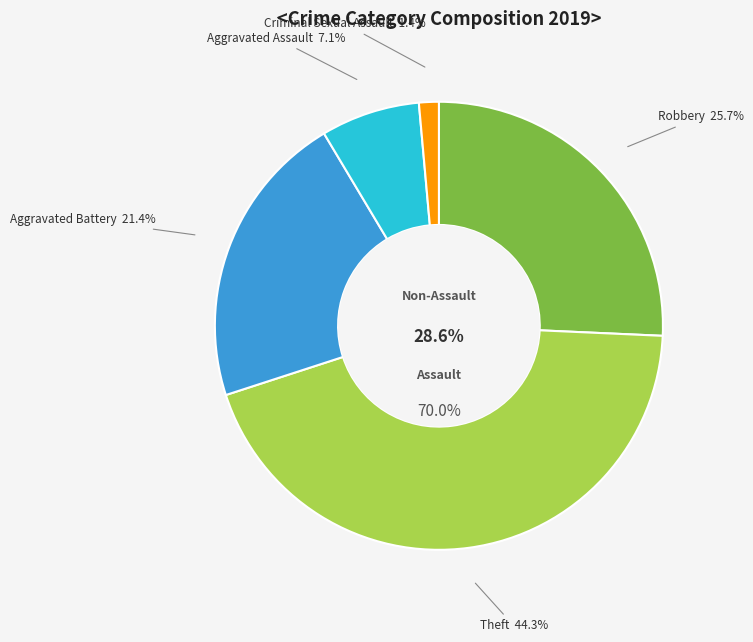

Is there a majority slice in this chart?

No